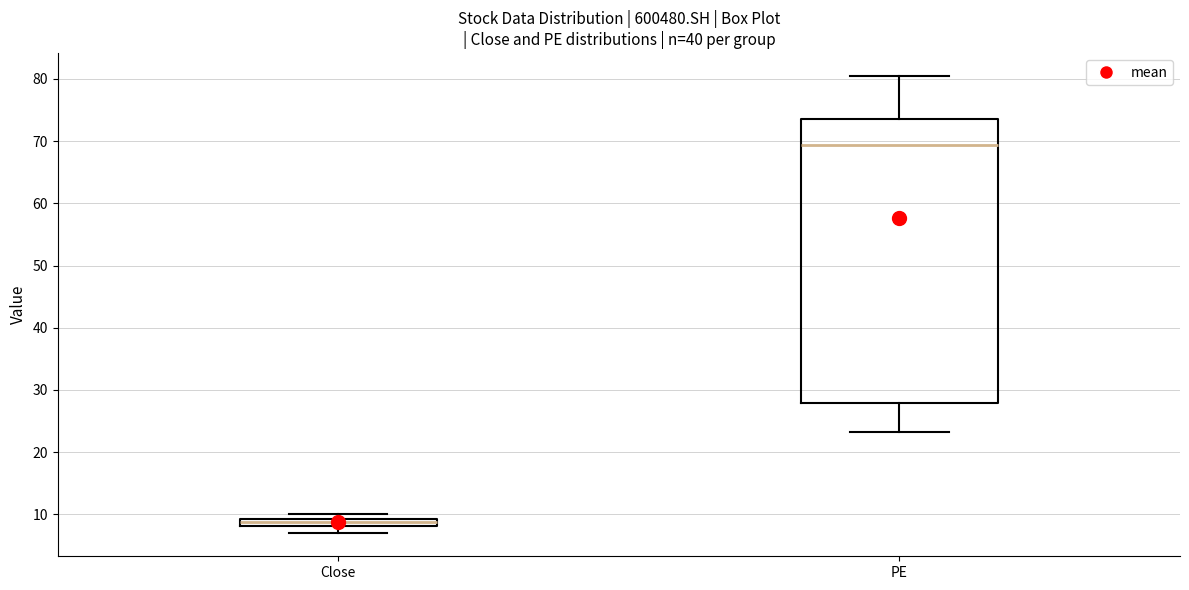

Which box's median line is the lowest?

Close